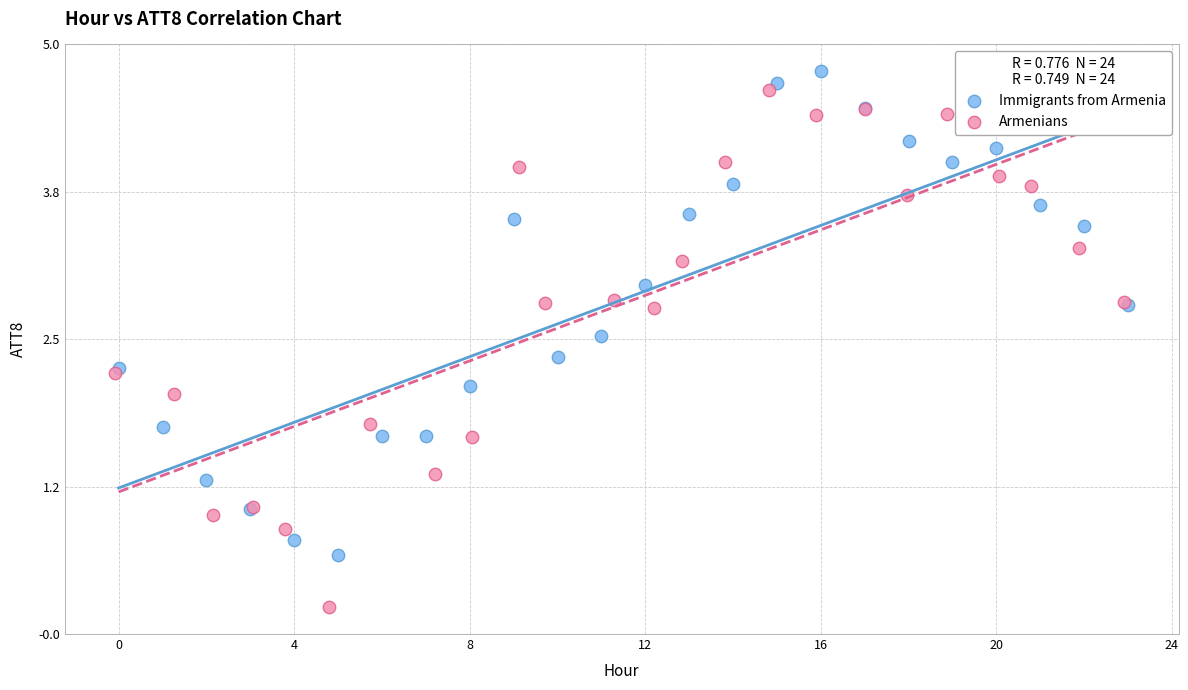

Which series contains the lowest Y value?

Armenians